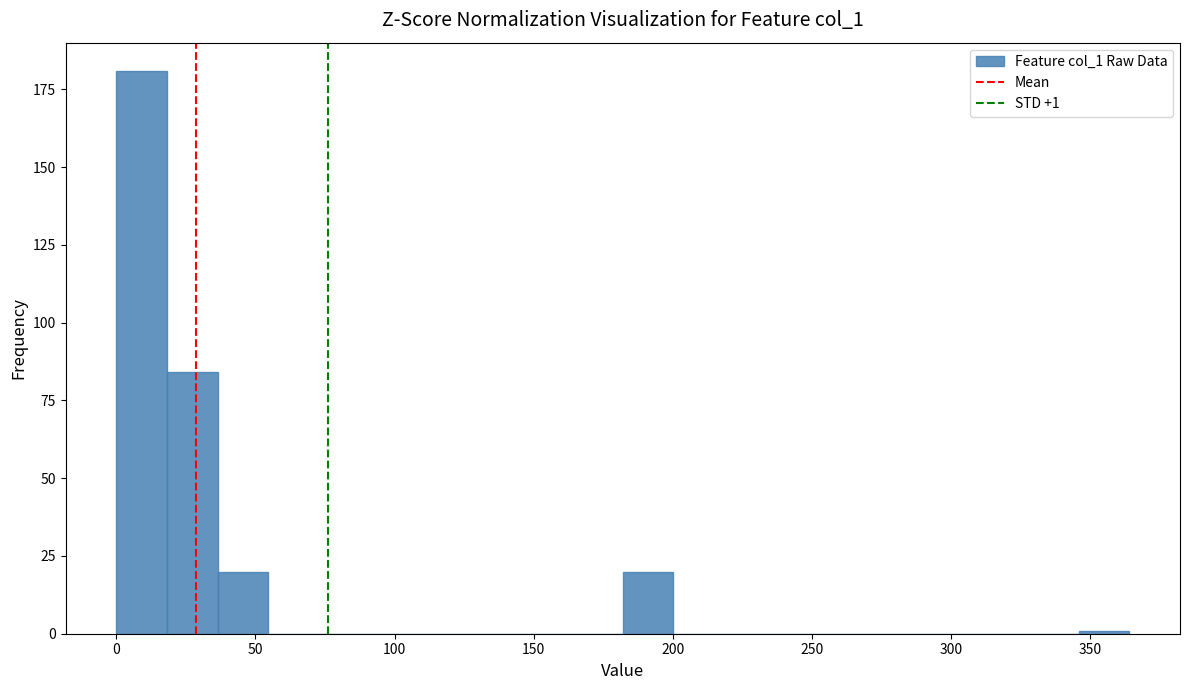

Around what value on the x-axis is the tallest bar? Give the approximate position of its centre, as read against the axis.

10